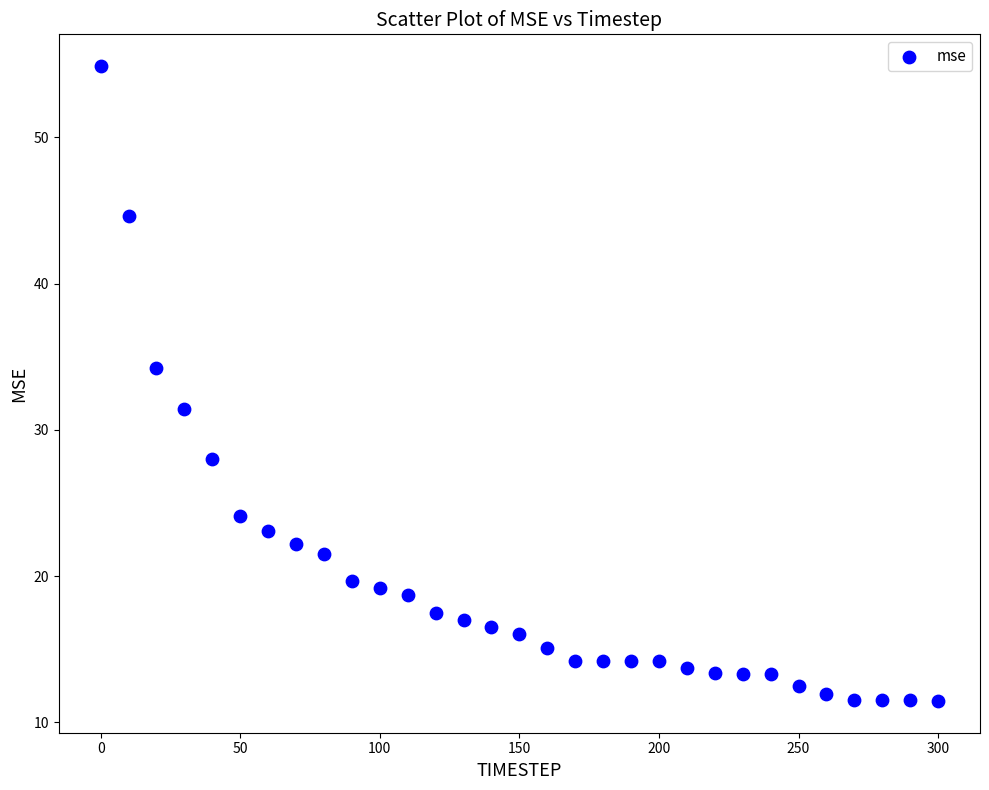

What is the range of Y values (max minus min)?

43.4